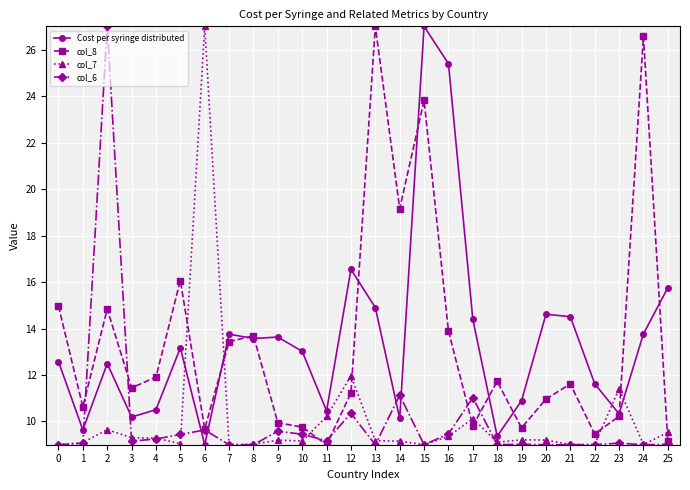

At how many categories does at least one series exceed 24?

6